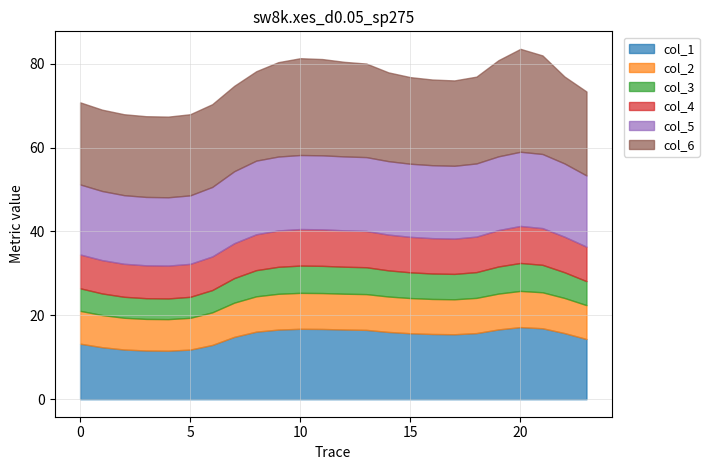

At which category does col_2 reach its first local valley?

4